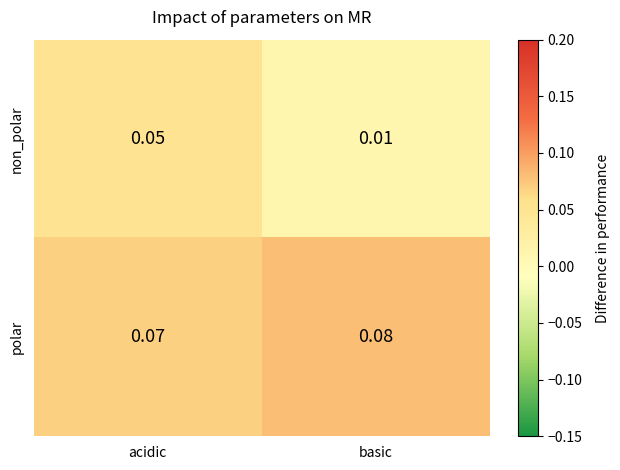

At which category is the sum across all series the highest?

acidic